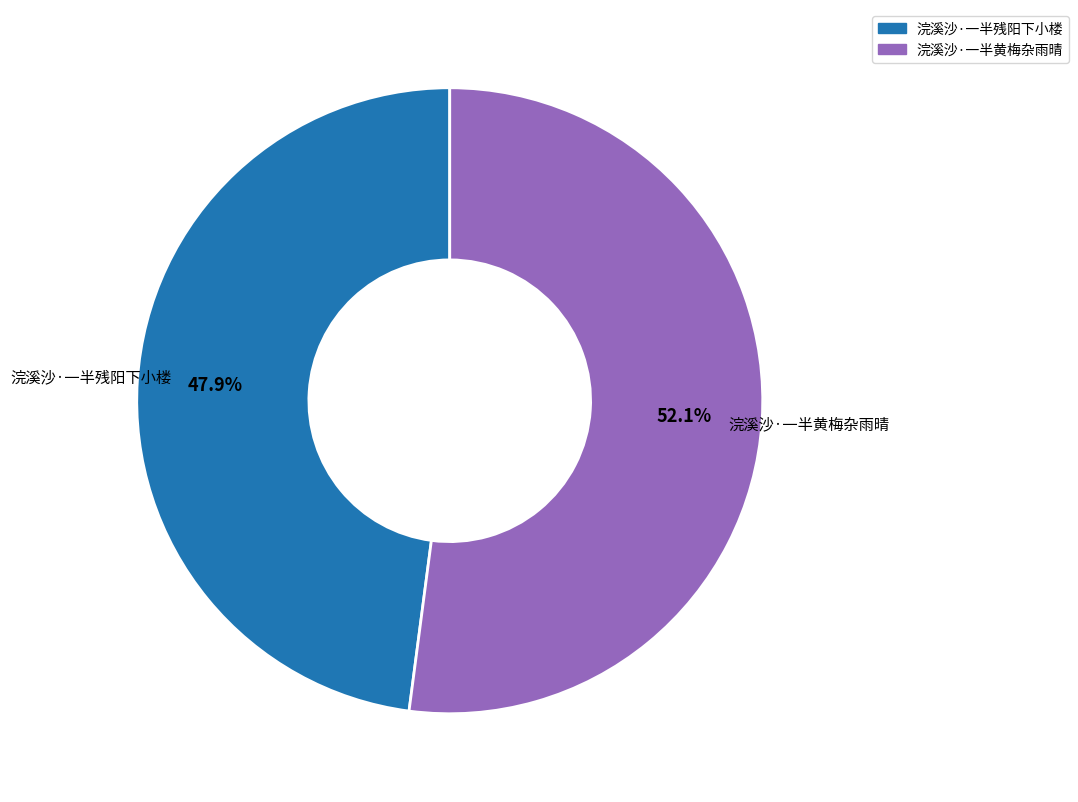

To the nearest percent, what is the difference between the largest and smallest slice percentages?

4%